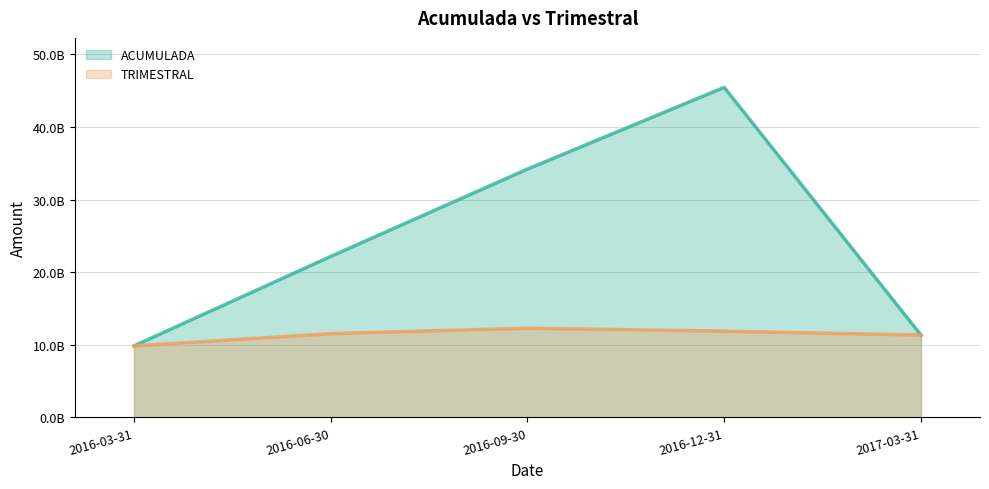

How many times do ACUMULADA and TRIMESTRAL cross each other?

1